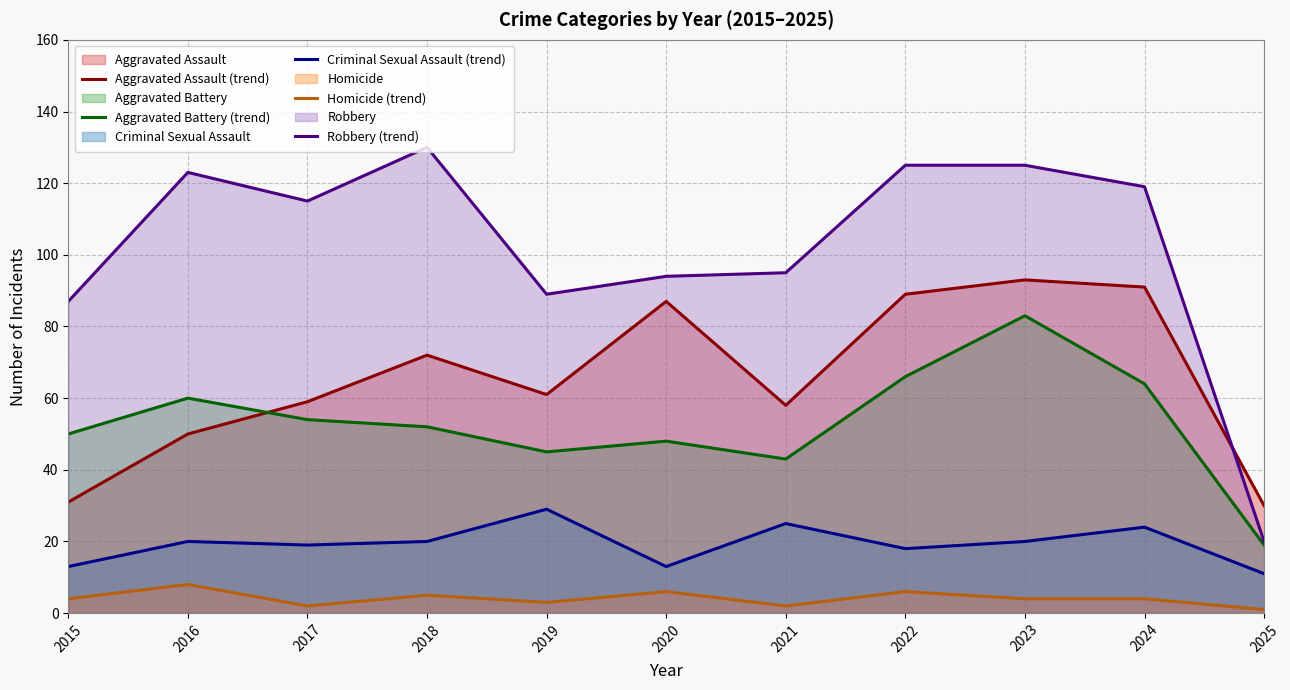

True or false: Aggravated Battery (trend) and Criminal Sexual Assault (trend) cross at least once.

False